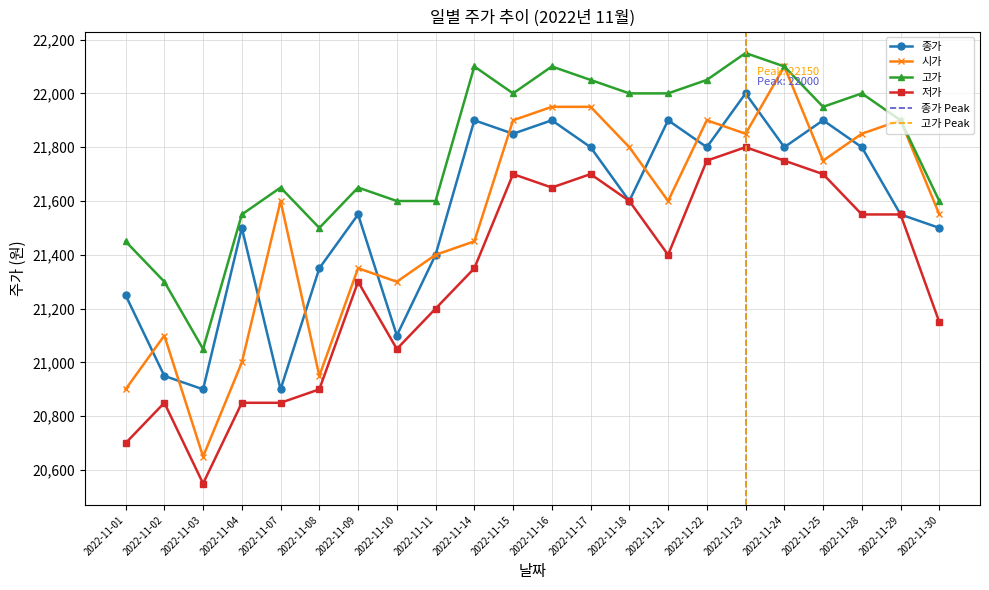

Where is 고가 nearest to the value 21600?

2022-11-10